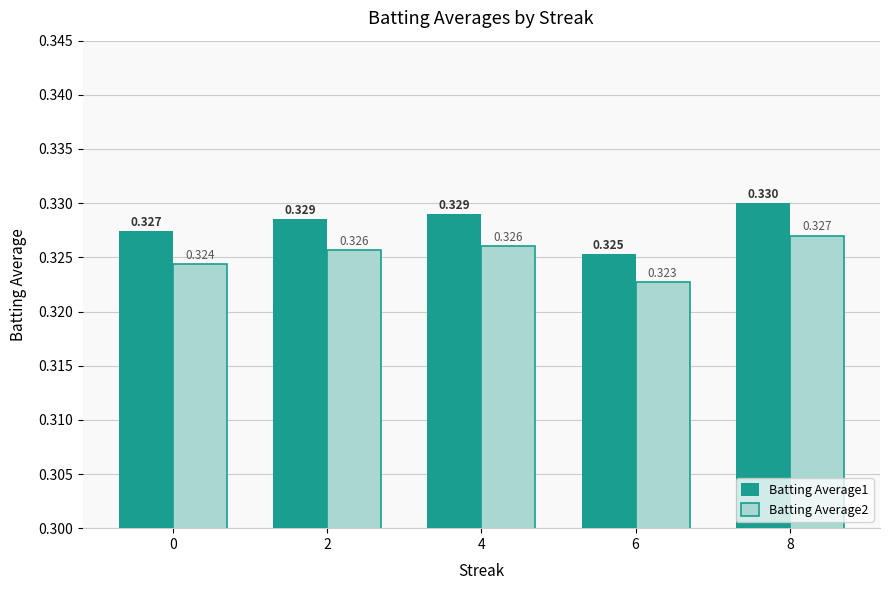

Is the value of Batting Average2 at 8 greater than the value of Batting Average1 at 2?

No